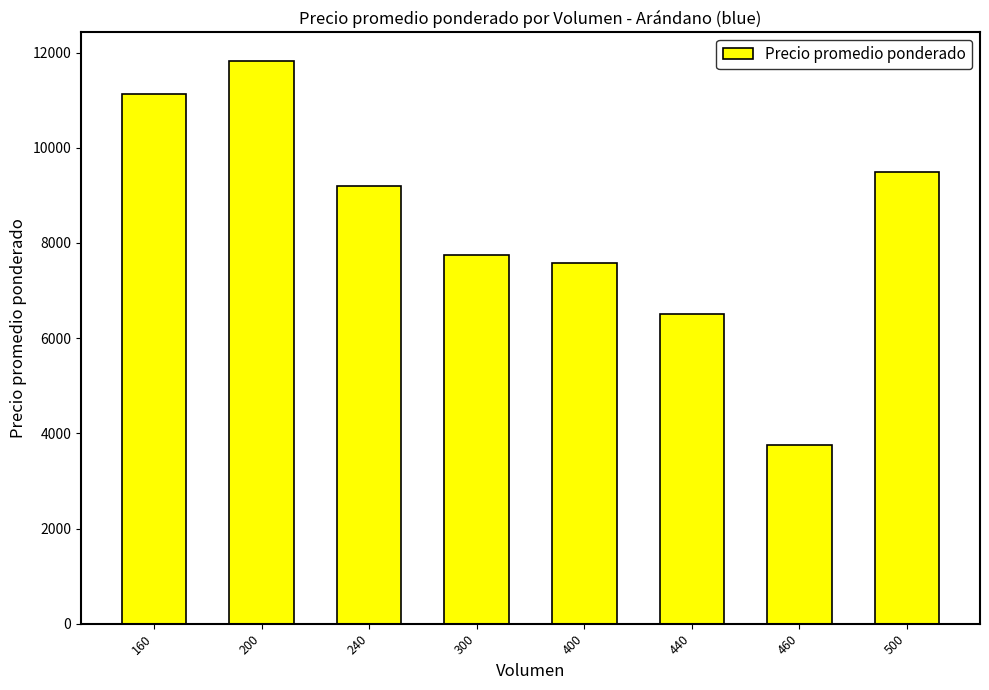

The chart shows a value of 12343.6 at 300. True or false?

False